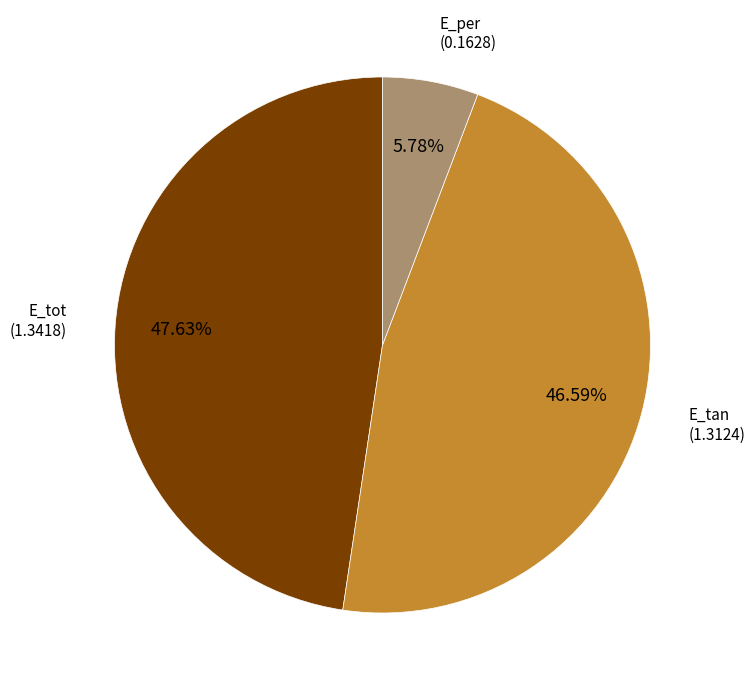

The E_per slice represents 1% of the pie. True or false?

False